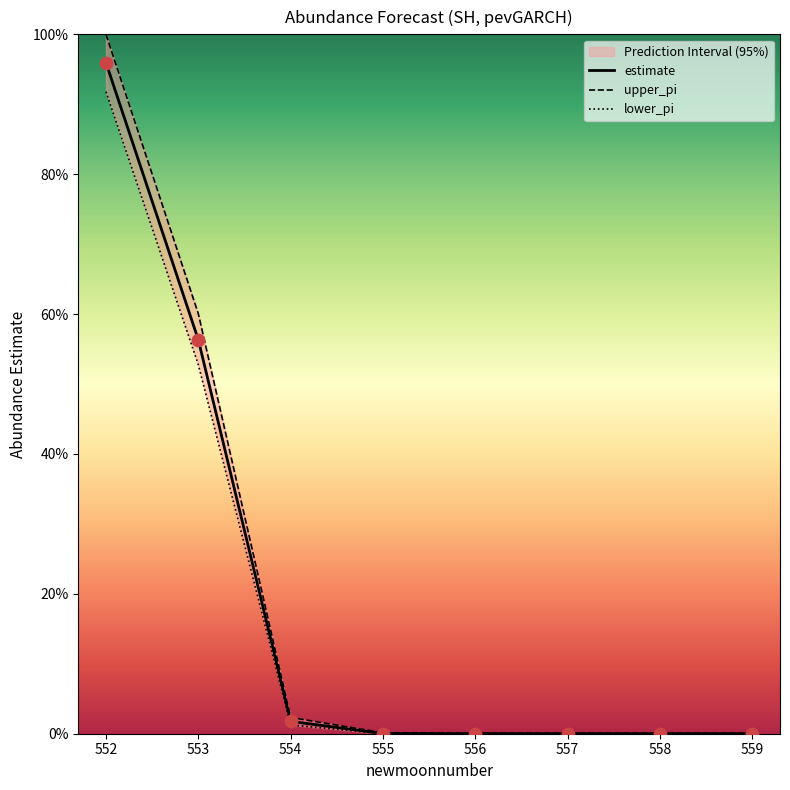

At how many categories does at least one series exceed 82?

1